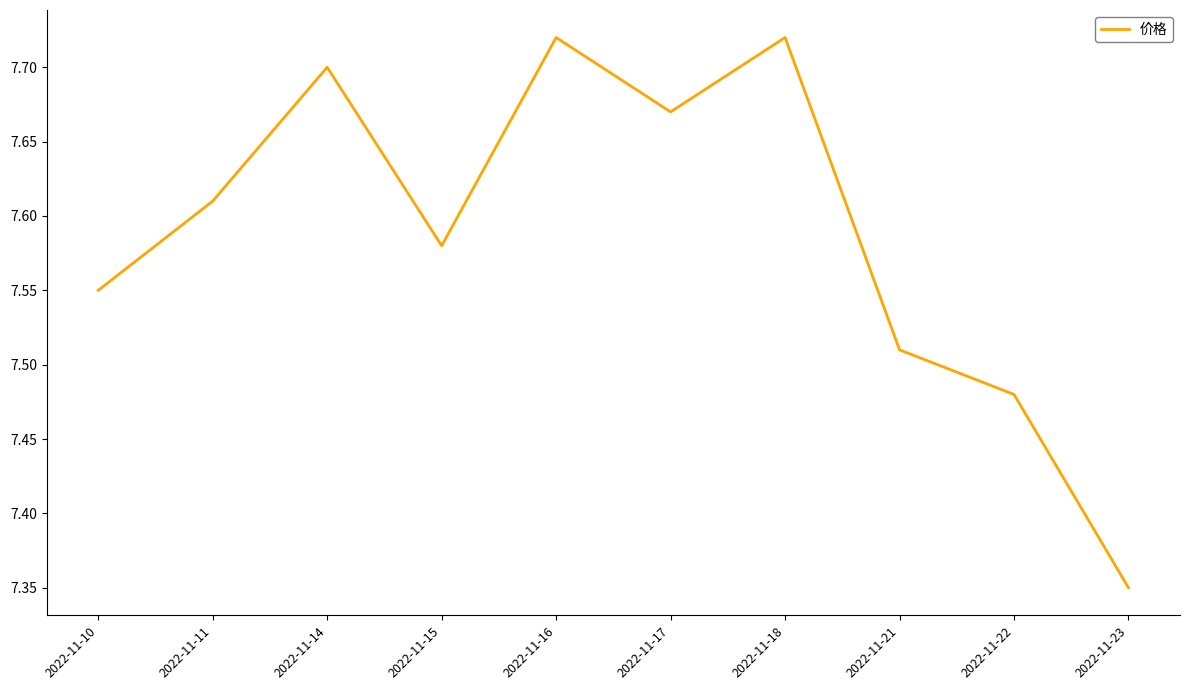

What is the sum of all values?

75.9